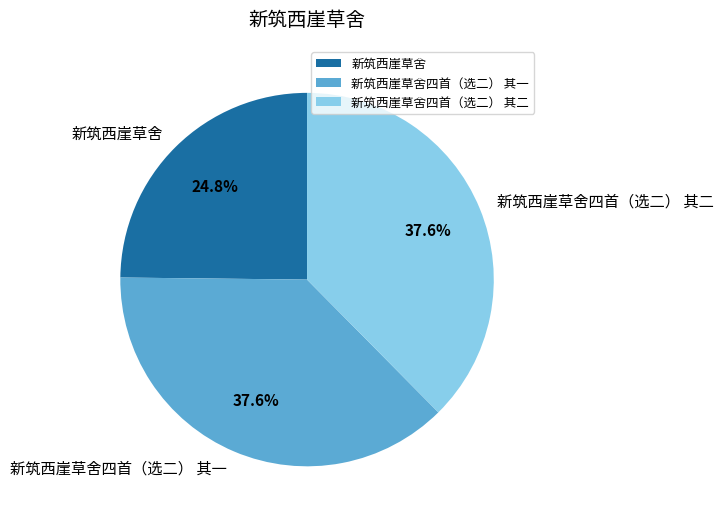

What percentage is NOT represented by 新筑西崖草舍四首（选二） 其二?

62.4%